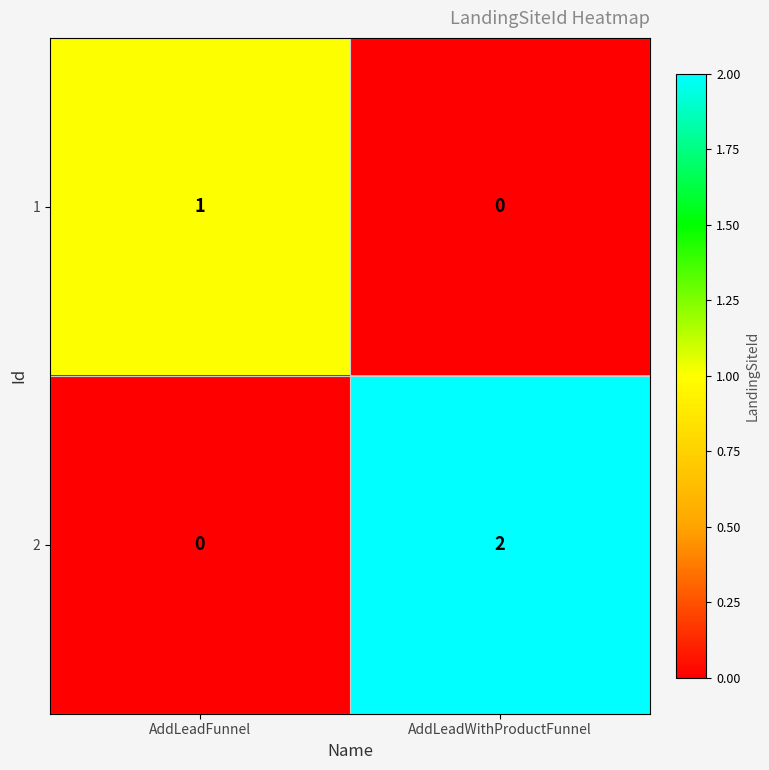

At which label is 2 closest to 1?

AddLeadFunnel